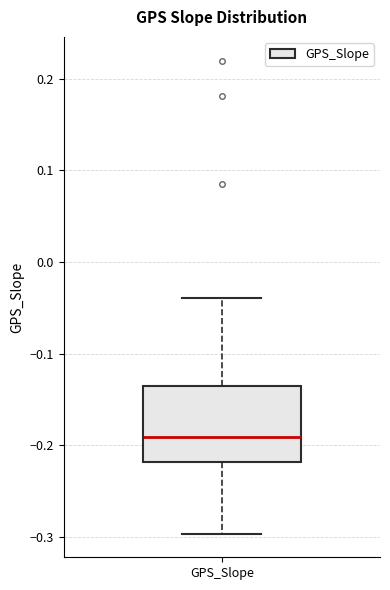

Transcribe this box plot: give where the median line is, the range the box spans, and where the two whiskers end, as read against the y-axis. The values are not printed on the chart, so give them approximately, as read against the axis.

median -0.19, box -0.22 to -0.14, whiskers -0.30 to -0.04